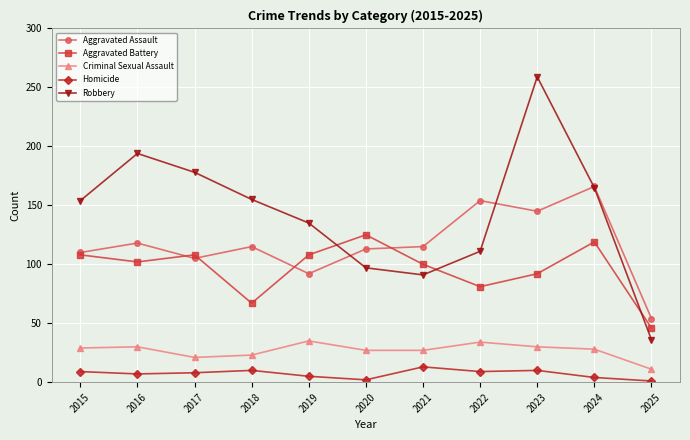

Is this an area chart (filled region under the line)?

No